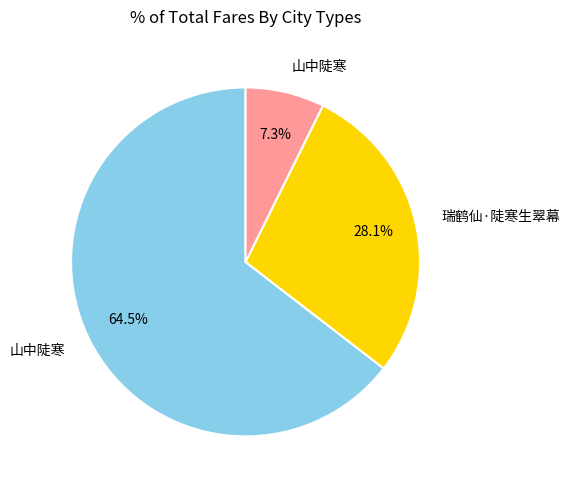

Count the number of slices in the pie.

3